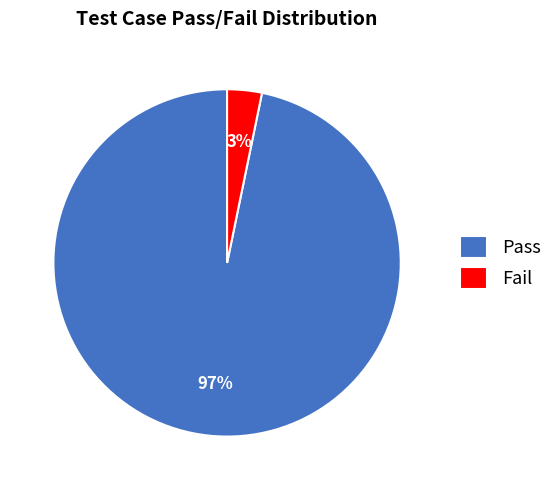

Is there a majority slice in this chart?

Yes